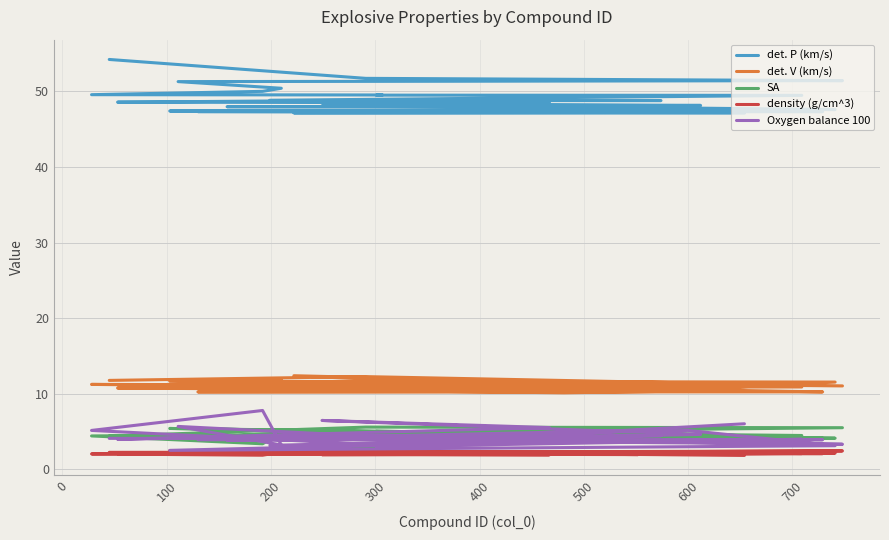

Reading left to right, what are all the values shown in this chart?

det. P (km/s): 54.2	51.7	51.4	51.4	51.3	50.4	50.0	49.6	49.5	49.5	49.5	48.8	48.8	48.8	48.6	48.5	48.4	48.1	48.1	48.0	47.8	47.6	47.4	47.3	47.3	47.3	47.3	47.2	47.2	47.1
det. V (km/s): 11.8	12.3	11.0	11.5	11.1	11.9	11.2	11.2	10.8	10.8	10.9	11.6	10.6	10.6	10.8	10.7	10.5	10.4	10.1	10.6	10.6	11.5	11.6	10.6	10.6	10.2	10.2	10.3	12.4	10.9
SA: 4.4	5.6	5.5	5.0	4.0	4.8	3.4	4.4	4.7	5.0	4.5	4.6	4.2	4.2	4.4	3.9	2.7	4.4	4.0	4.3	4.1	4.1	5.4	4.7	4.7	4.1	4.1	4.1	4.7	4.4
density (g/cm^3): 2.2	2.2	2.4	2.2	2.0	2.3	1.9	2.0	2.4	2.3	2.1	2.3	2.0	2.0	2.1	1.9	1.9	2.1	2.1	2.1	2.0	2.1	2.5	2.1	2.1	2.1	2.1	1.9	2.4	1.8
Oxygen balance 100: 4.1	4.0	3.3	3.7	5.7	3.2	7.8	5.1	3.2	3.0	4.0	3.2	4.4	4.4	4.0	5.5	6.5	4.6	4.3	3.8	5.1	3.1	2.5	3.8	3.8	3.9	3.9	5.1	2.7	6.0